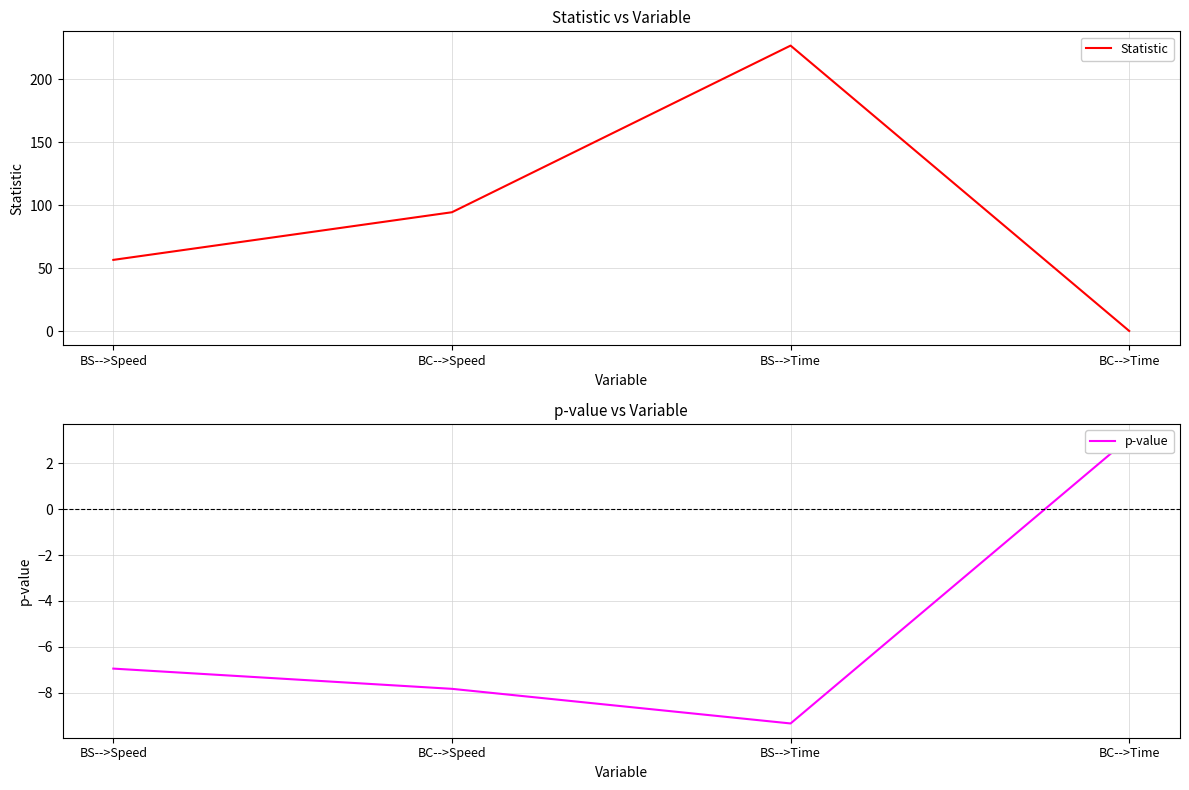

What is the label of the 3rd point from the right?

BC-->Speed